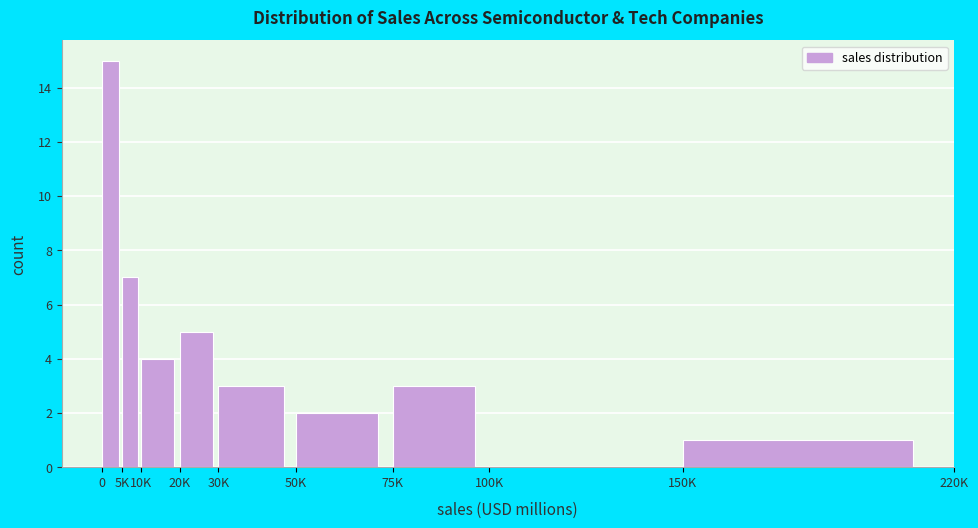

Reading left to right, transcribe all the data shown in this chart.

0=15	5K=7	10K=4	20K=5	30K=3	50K=2	75K=3	100K=0	150K=1